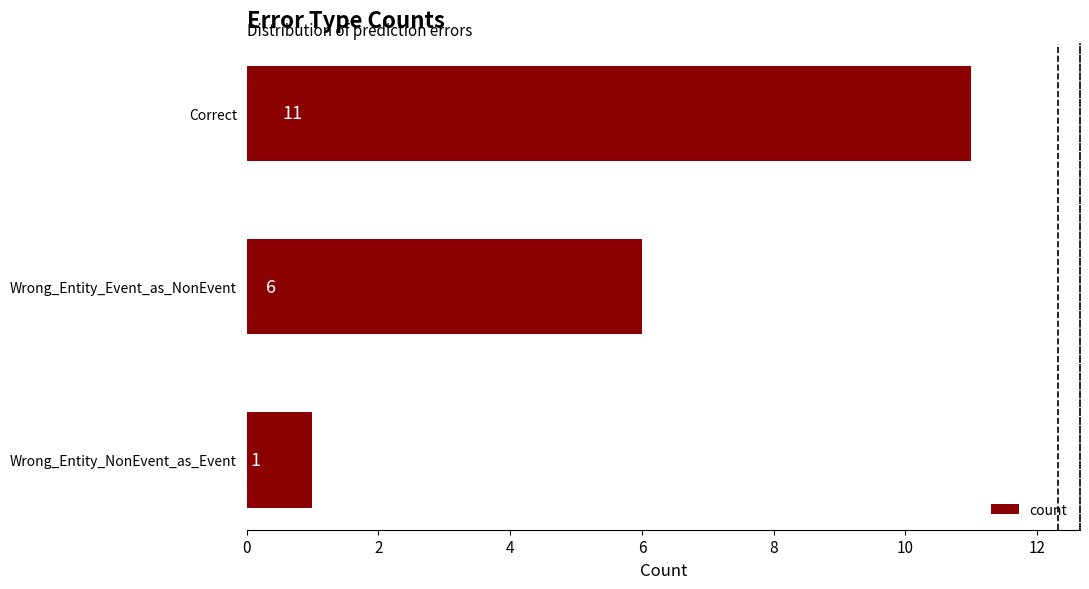

Reading top to bottom, extract all data points from this chart.

Correct=11	Wrong_Entity_Event_as_NonEvent=6	Wrong_Entity_NonEvent_as_Event=1